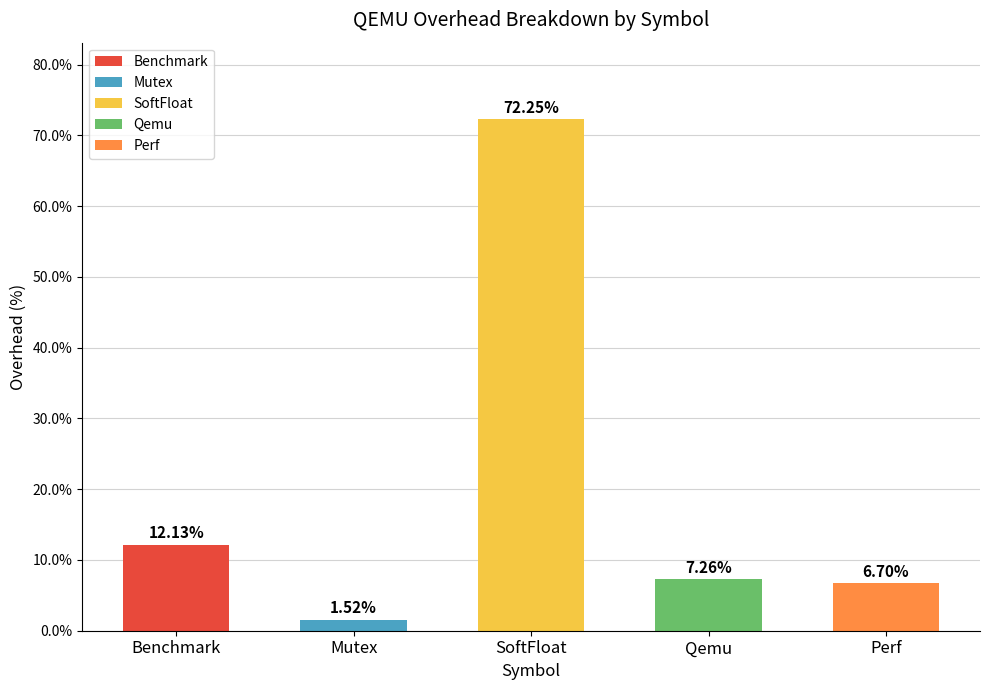

What is the sum of the values at Perf and Benchmark?

18.8